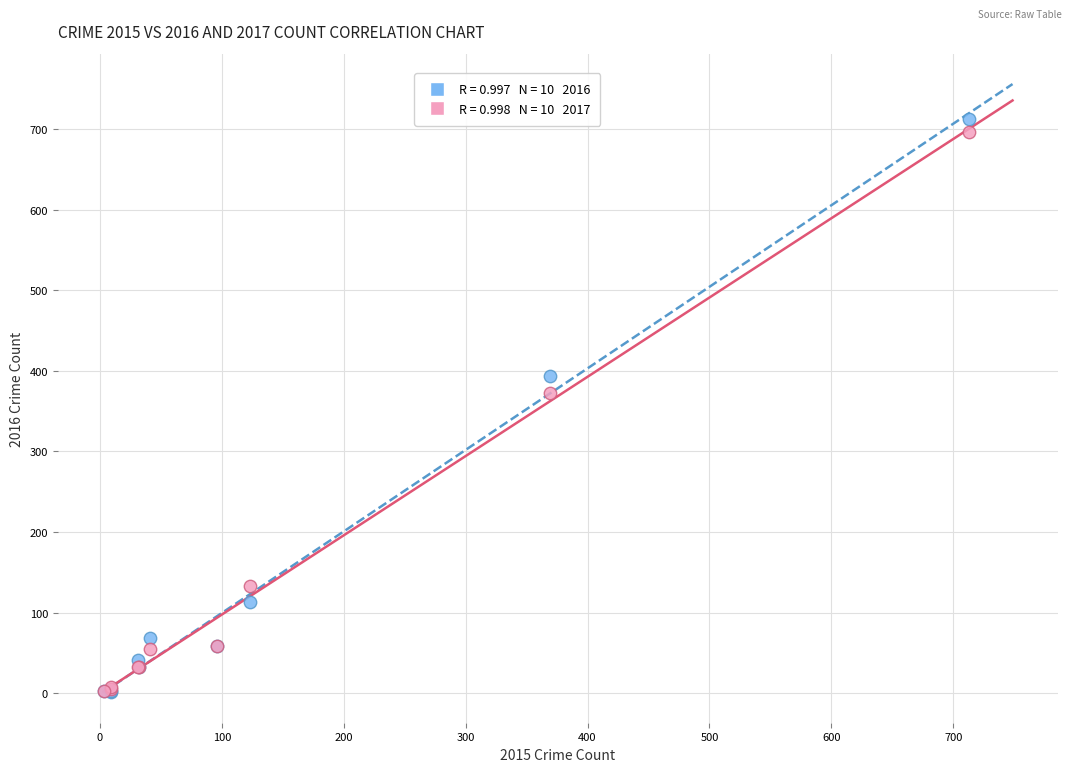

Across all series, what Y value is closest to 357?

372